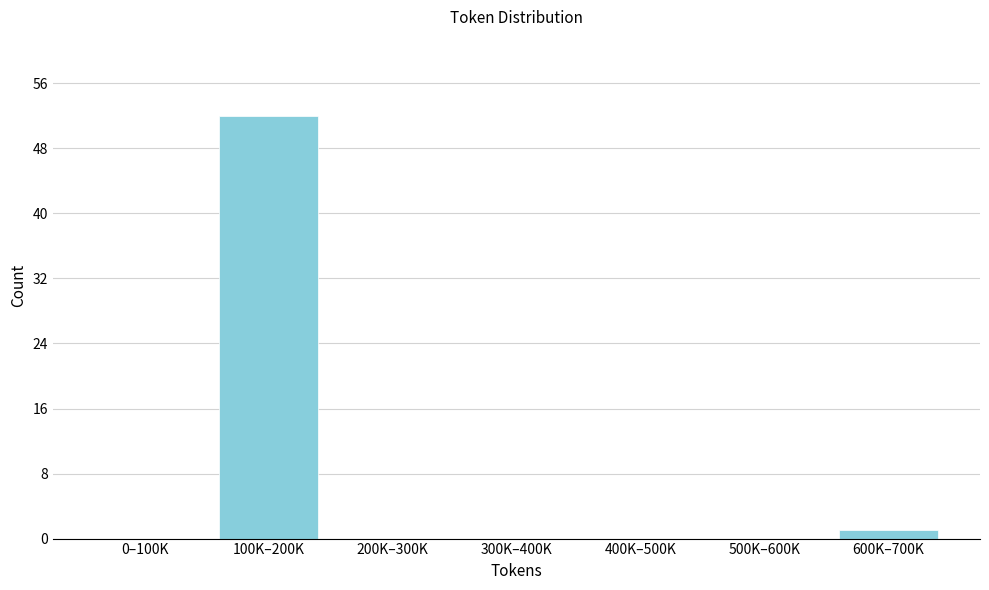

Reading left to right, transcribe all the data shown in this chart.

0–100K=0	100K–200K=52	200K–300K=0	300K–400K=0	400K–500K=0	500K–600K=0	600K–700K=1